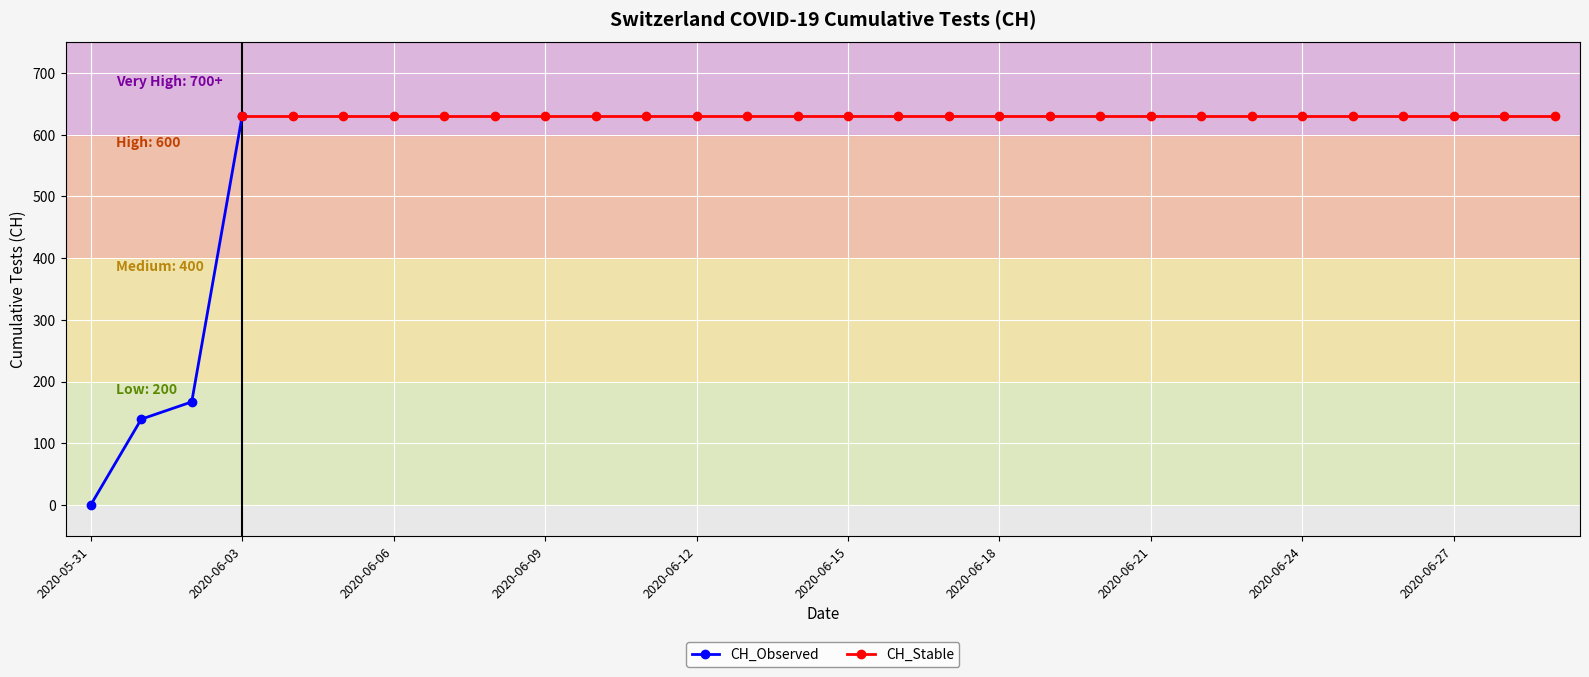

Is it true that the value at 2020-06-13 is 631?

True